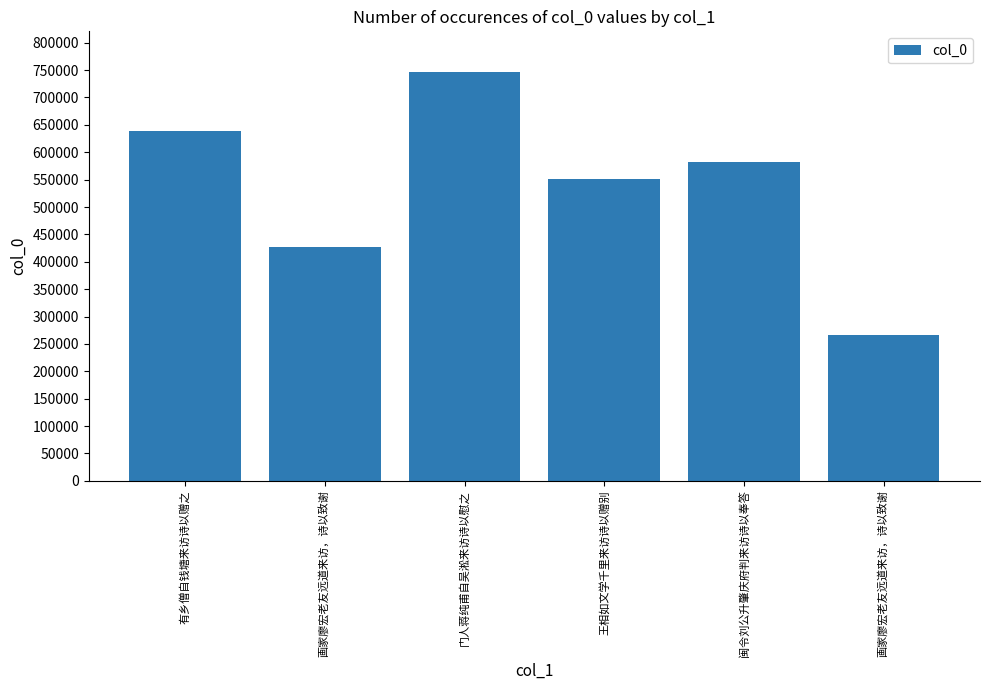

What is the difference between the maximum and minimum values?

479365